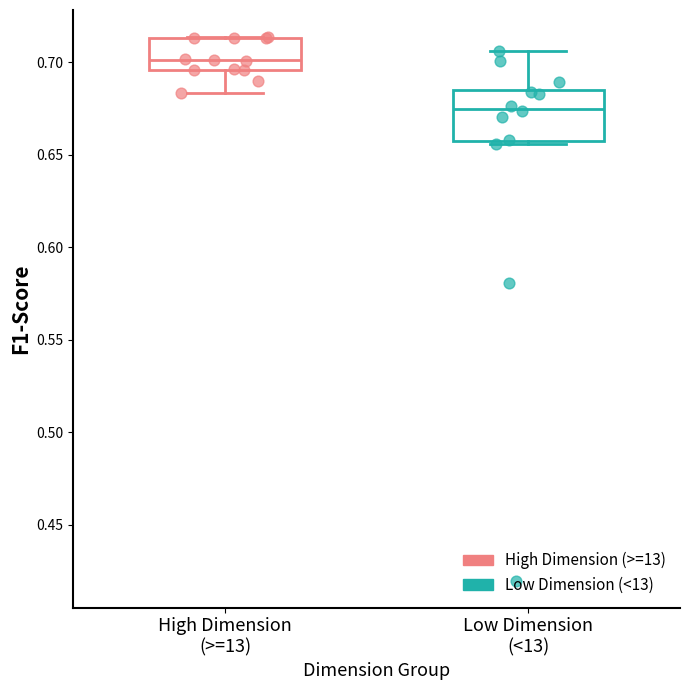

Reading left to right, transcribe this box plot: for each box, give where its median line is, the range the box spans, and where its two whiskers end, as read against the y-axis. The values are not printed on the chart, so give them approximately, as read against the axis.

High Dimension (>=13): median 0.700, box 0.695 to 0.715, whiskers 0.685 to 0.715
Low Dimension (<13): median 0.675, box 0.655 to 0.685, whiskers 0.655 to 0.705